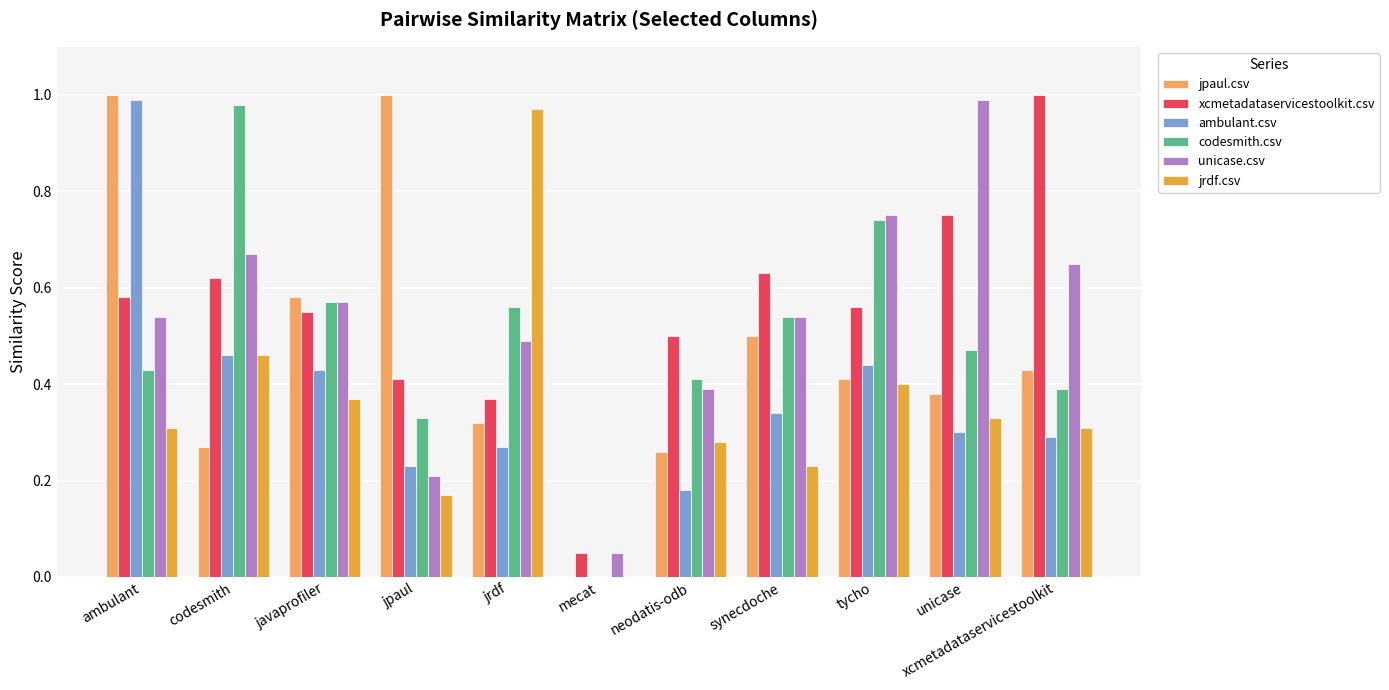

True or false: unicase.csv has a value of 0.3 at tycho.

False